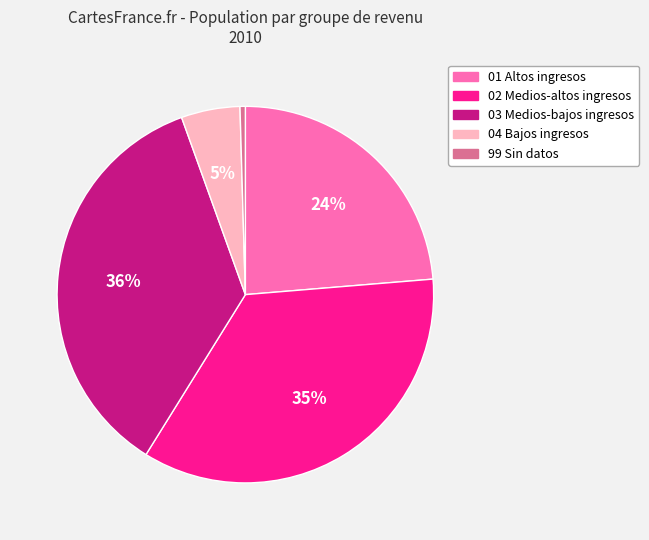

Is it true that 04 Bajos ingresos is 5% of the pie?

True